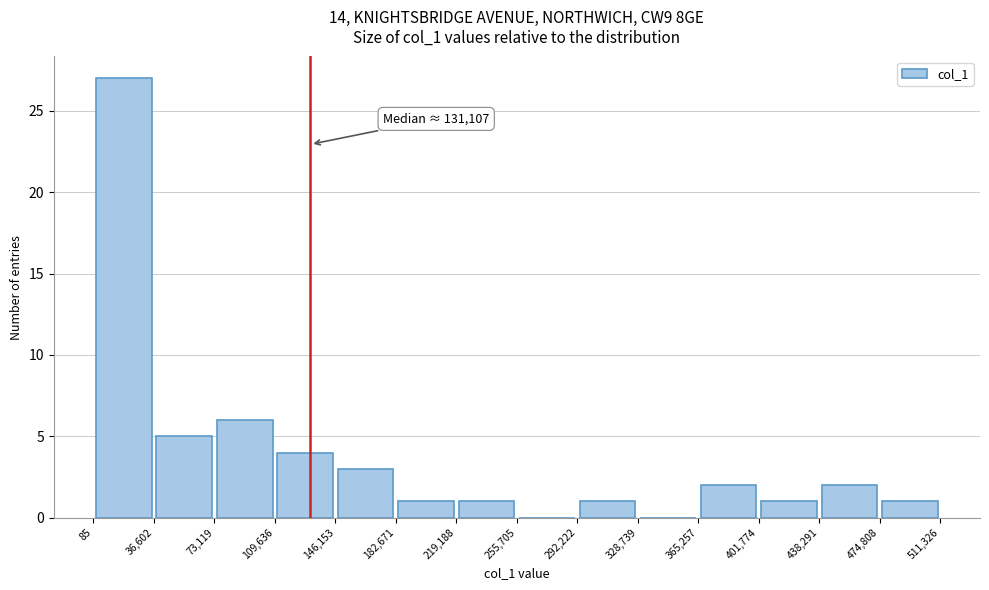

Over which range of the x-axis is the bar tallest?

85 to 36,602